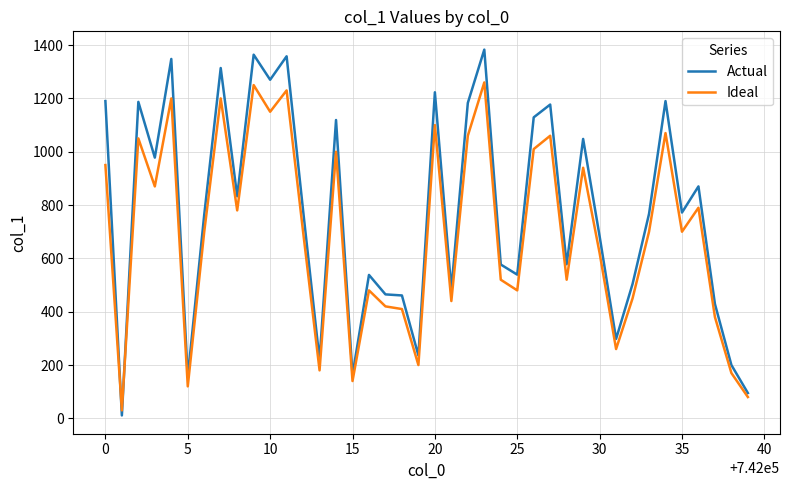

Which series has the largest total across all categories?

Actual